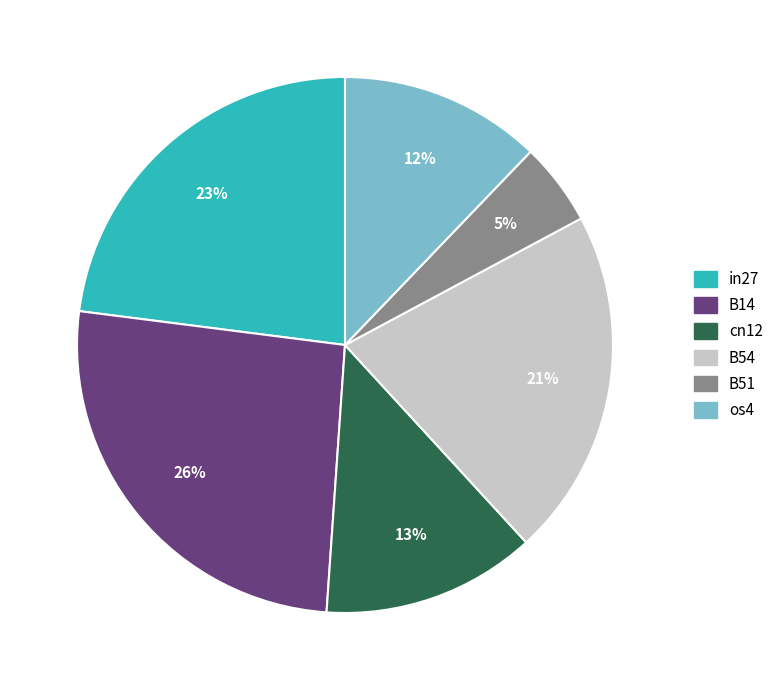

Count the number of slices in the pie.

6